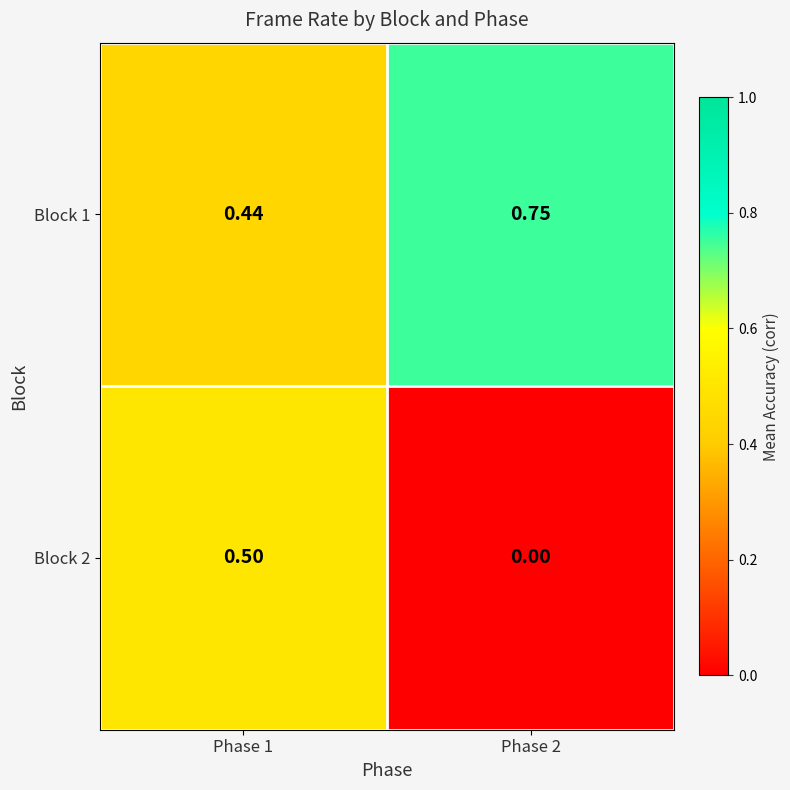

How many categories are shown in the chart?

2